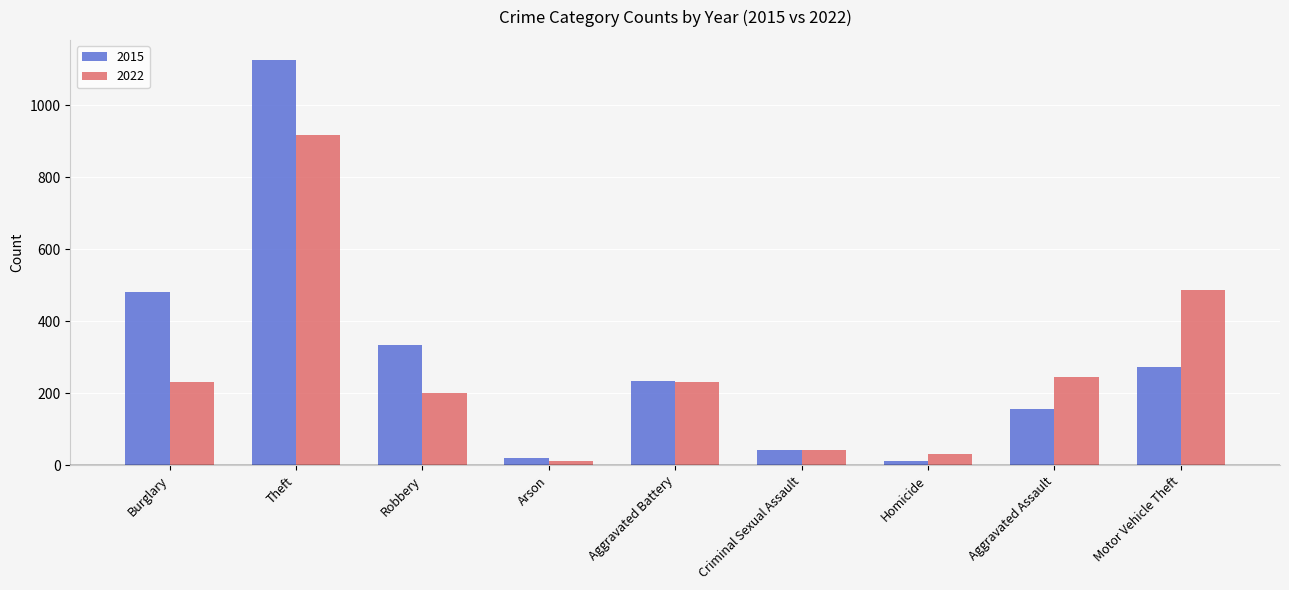

What is the average value of the 2015 series?

297